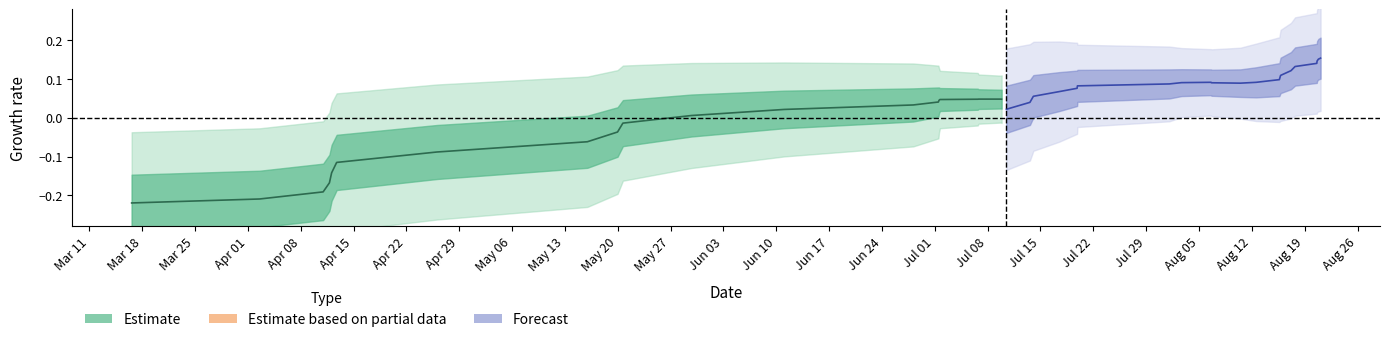

The Estimate (line) series shows 0.0 at Jul 08. True or false?

True